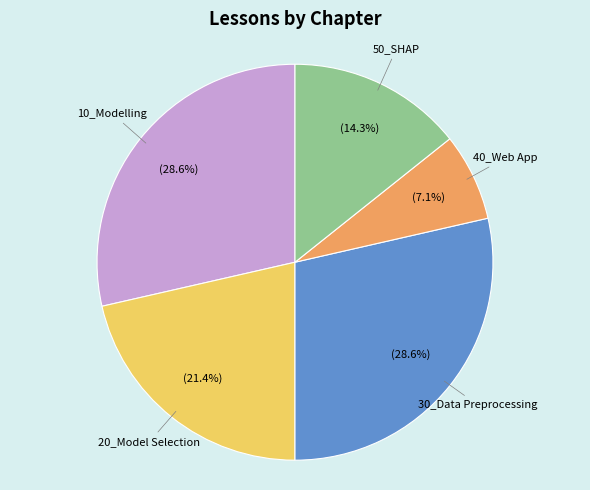

How many segments does this pie chart have?

5